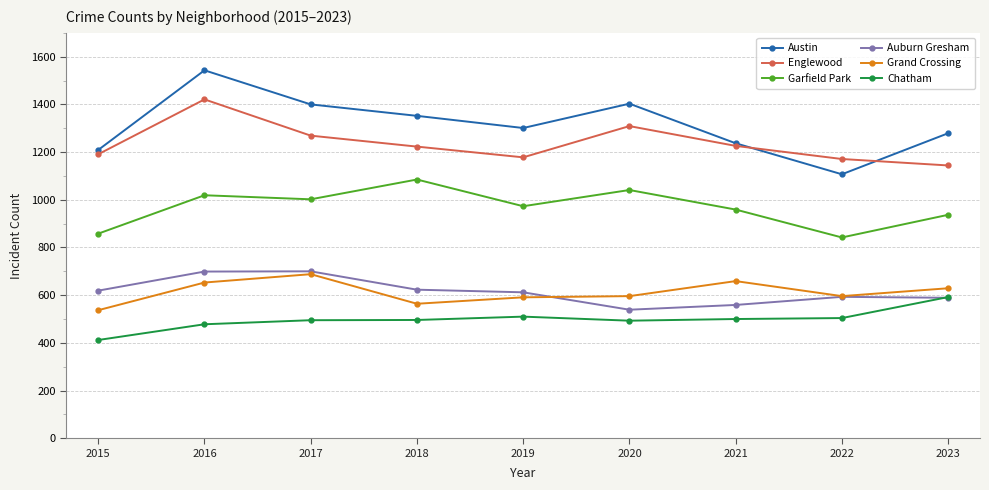

What is the difference between the maximum and minimum values in the Englewood series?

277